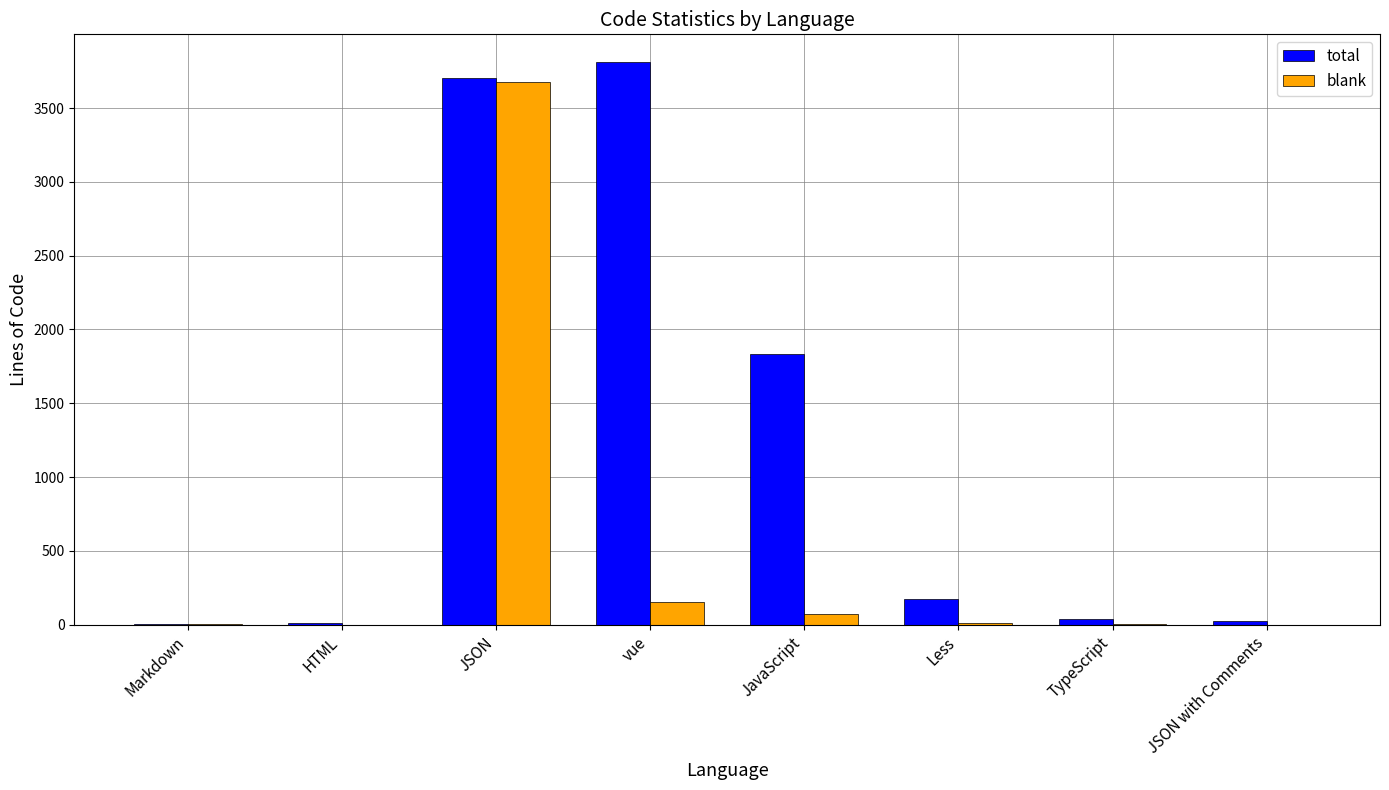

What is the average value of the blank series?

490